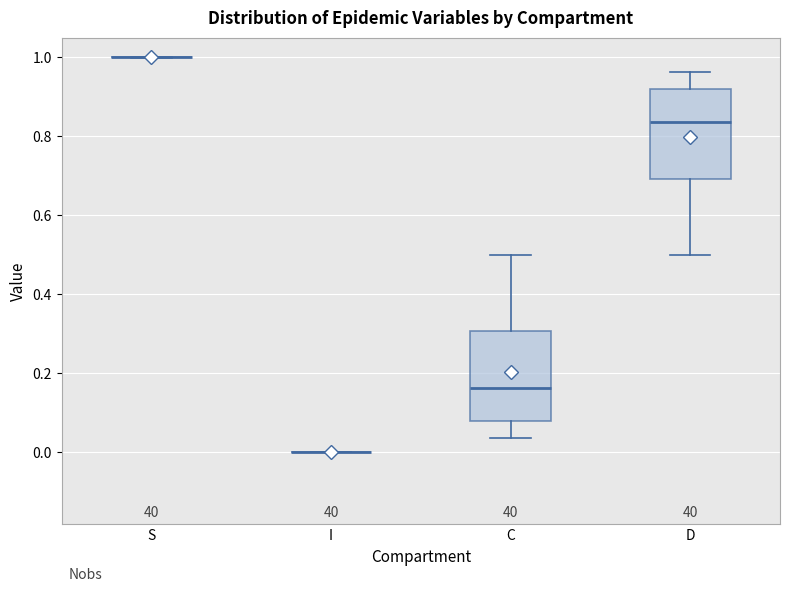

Where does the upper whisker of the box for C end on the y-axis? The values are not printed on the chart, so give them approximately, as read against the axis.

0.50